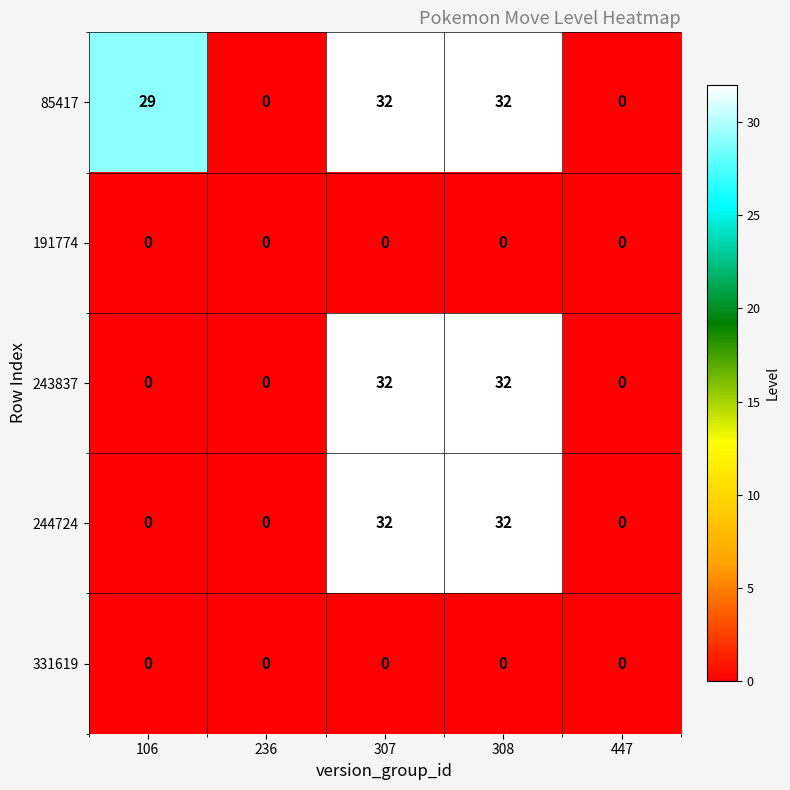

The 244724 series shows 32 at 308. True or false?

True